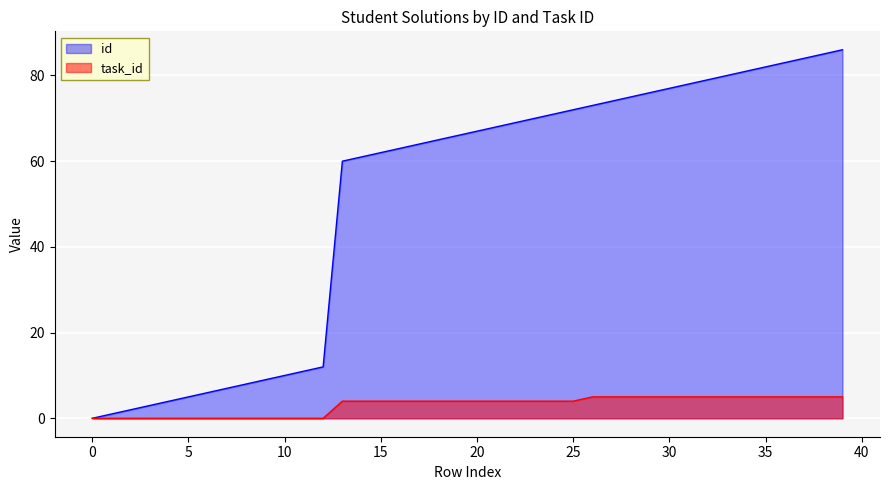

Rank the series at 3 from lowest to highest value.

task_id, id